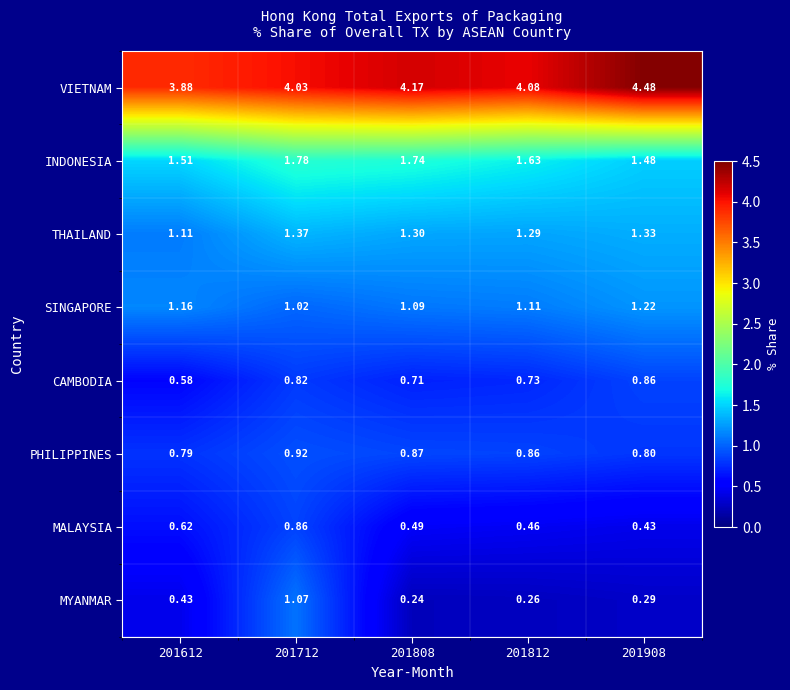

Is the value of MALAYSIA at 201612 greater than the value of PHILIPPINES at 201808?

No